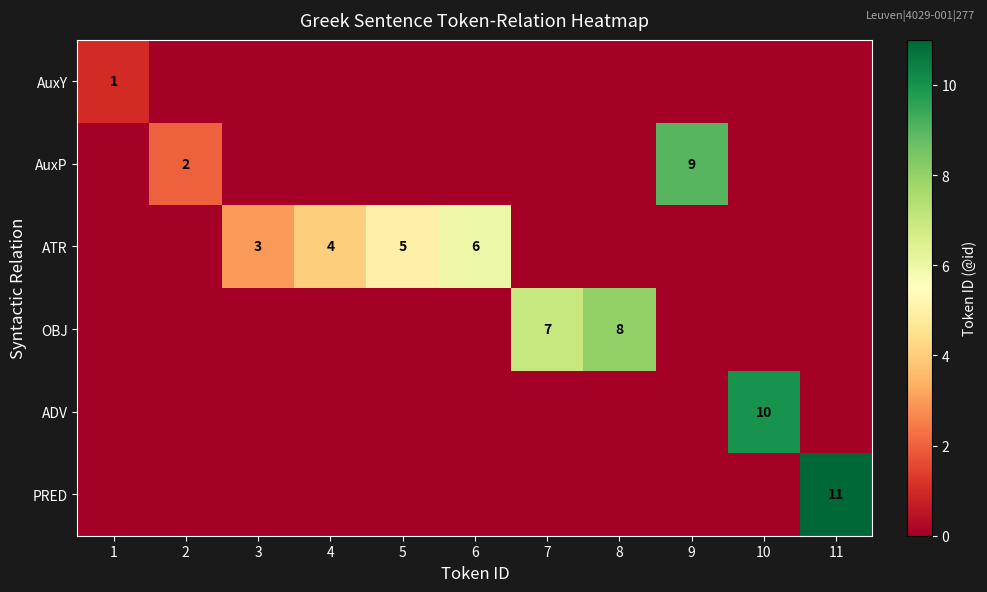

The AuxY series shows 2 at 1. True or false?

False